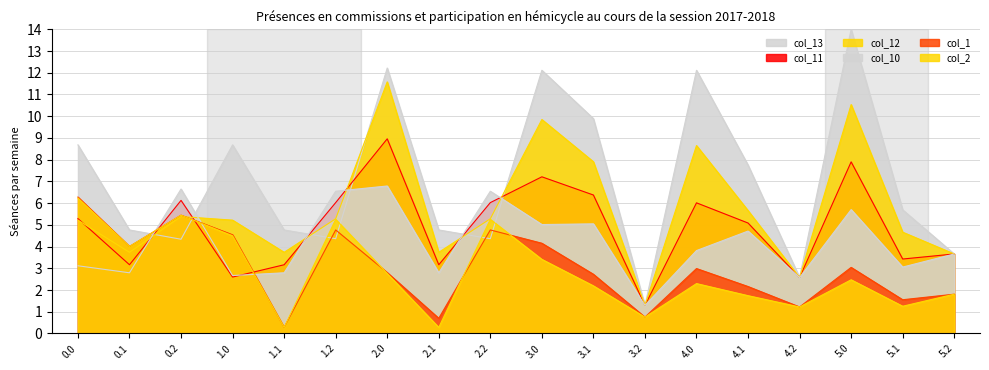

Reading left to right, list all the values displayed in this chart.

col_13: 0.0=8.7	0.1=4.8	0.2=4.3	1.0=8.7	1.1=4.8	1.2=4.4	2.0=12.2	2.1=4.8	2.2=4.4	3.0=12.1	3.1=9.9	3.2=1.3	4.0=12.1	4.1=7.8	4.2=2.6	5.0=14.0	5.1=5.7	5.2=3.7
col_11: 0.0=5.3	0.1=3.2	0.2=6.1	1.0=2.6	1.1=3.2	1.2=6.0	2.0=9.0	2.1=3.2	2.2=6.0	3.0=7.2	3.1=6.4	3.2=1.3	4.0=6.0	4.1=5.1	4.2=2.6	5.0=7.9	5.1=3.4	5.2=3.7
col_12: 0.0=5.2	0.1=3.7	0.2=5.4	1.0=5.2	1.1=3.7	1.2=5.3	2.0=11.6	2.1=3.7	2.2=5.3	3.0=9.8	3.1=7.9	3.2=1.3	4.0=8.6	4.1=5.7	4.2=2.6	5.0=10.5	5.1=4.7	5.2=3.7
col_10: 0.0=3.1	0.1=2.8	0.2=6.6	1.0=2.7	1.1=2.8	1.2=6.5	2.0=6.8	2.1=2.8	2.2=6.5	3.0=5.0	3.1=5.0	3.2=1.3	4.0=3.8	4.1=4.7	4.2=2.6	5.0=5.7	5.1=3.1	5.2=3.7
col_1: 0.0=6.3	0.1=4.0	0.2=5.4	1.0=4.5	1.1=0.3	1.2=4.8	2.0=2.8	2.1=0.7	2.2=4.8	3.0=4.2	3.1=2.7	3.2=0.8	4.0=3.0	4.1=2.2	4.2=1.2	5.0=3.0	5.1=1.6	5.2=1.8
col_2: 0.0=6.2	0.1=4.0	0.2=5.4	1.0=4.5	1.1=0.3	1.2=5.3	2.0=2.8	2.1=0.3	2.2=5.3	3.0=3.4	3.1=2.2	3.2=0.8	4.0=2.3	4.1=1.7	4.2=1.2	5.0=2.5	5.1=1.3	5.2=1.8